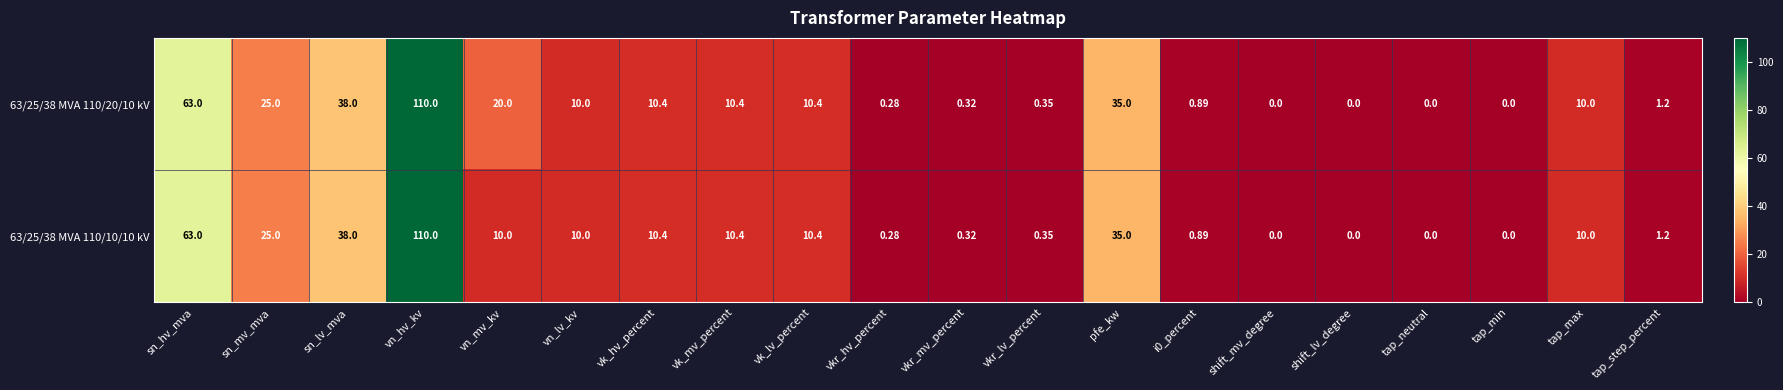

At which label does 63/25/38 MVA 110/10/10 kV first exceed 10?

sn_hv_mva